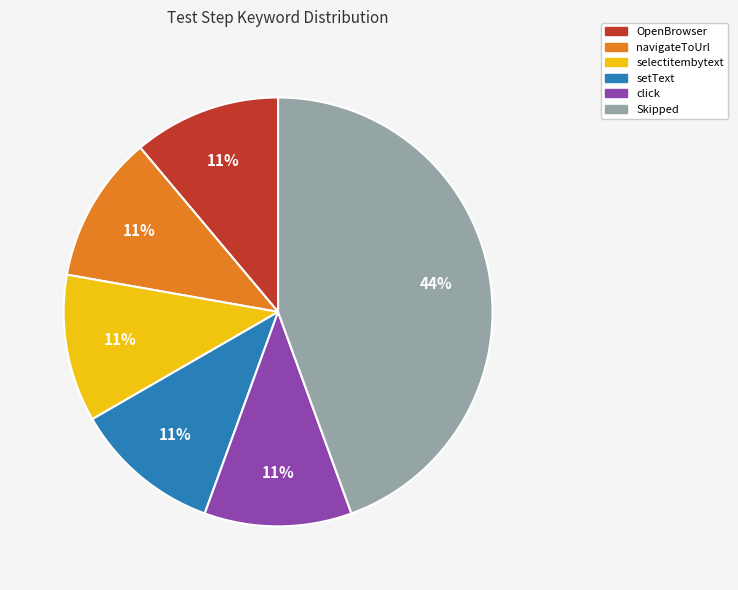

Approximately how many times larger is the value at Skipped compared to setText?

4.0